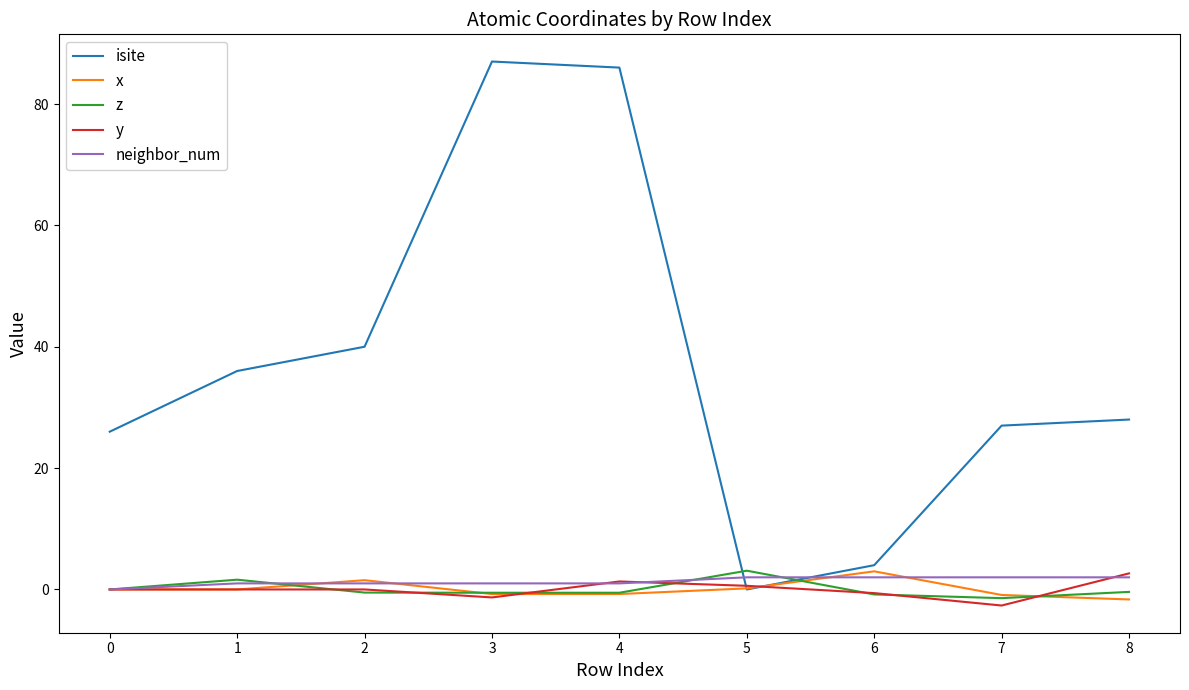

Which series has the largest range (max minus min)?

isite